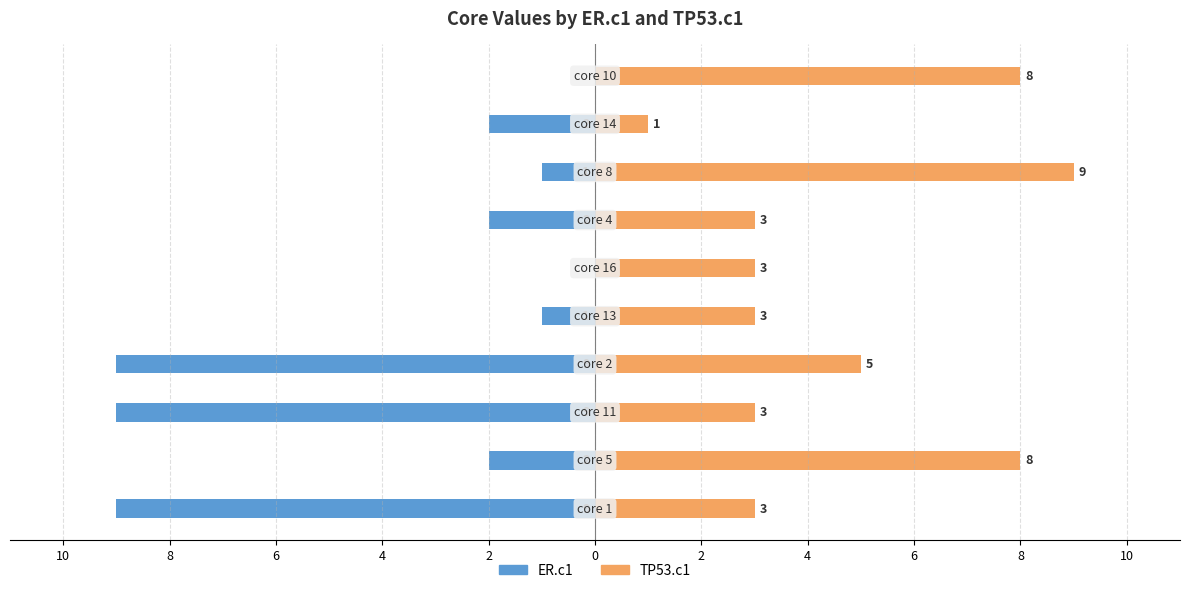

List the series in order of their overall mean, highest first.

TP53.c1, ER.c1